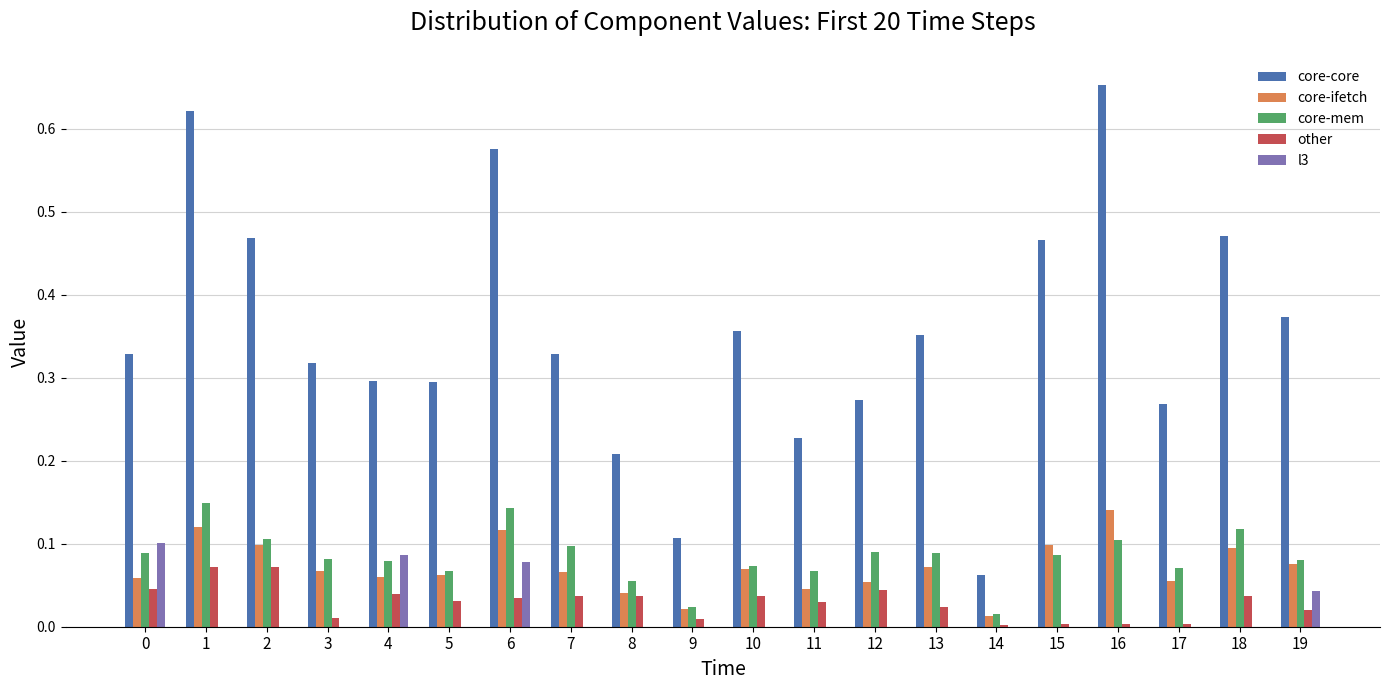

True or false: core-ifetch has a value of 0.2 at 18.

False